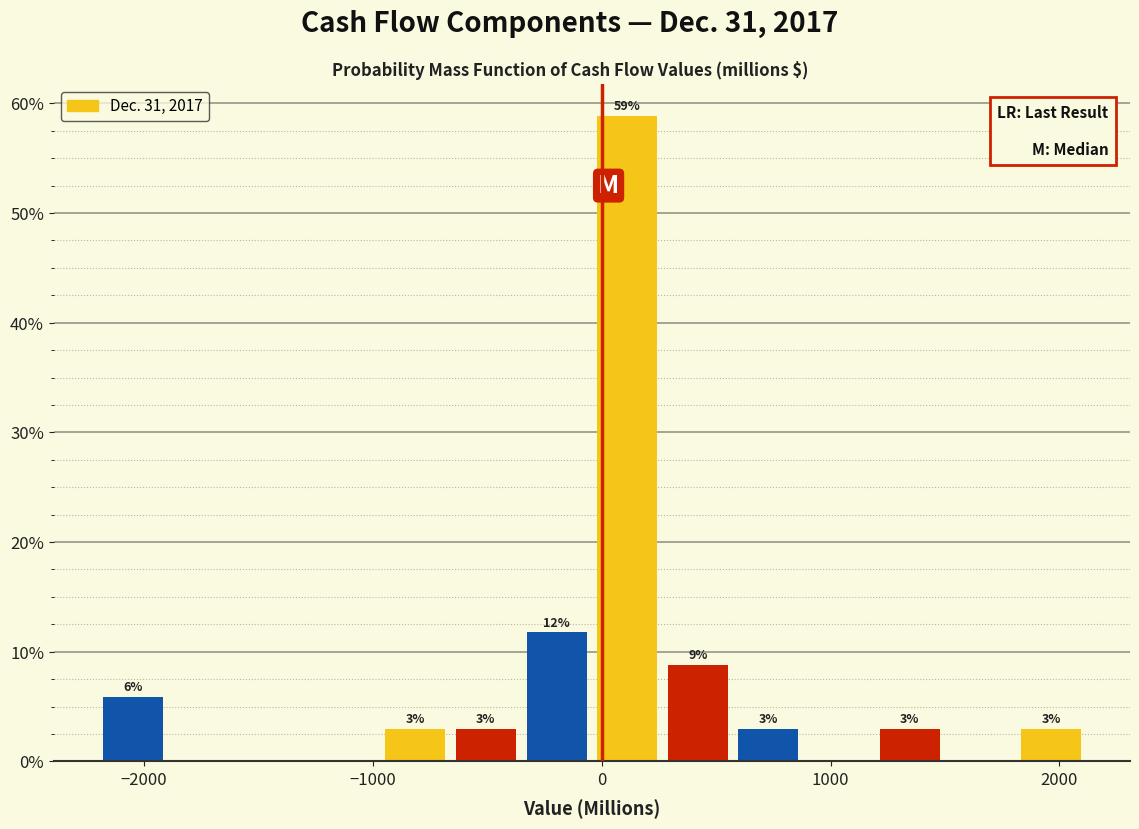

Read against the x-axis, roughly where is the centre of the tallest bar?

100